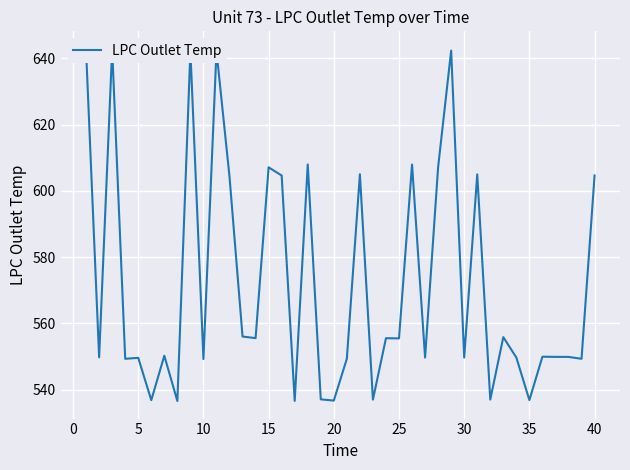

How many distinct data groups are displayed?

1